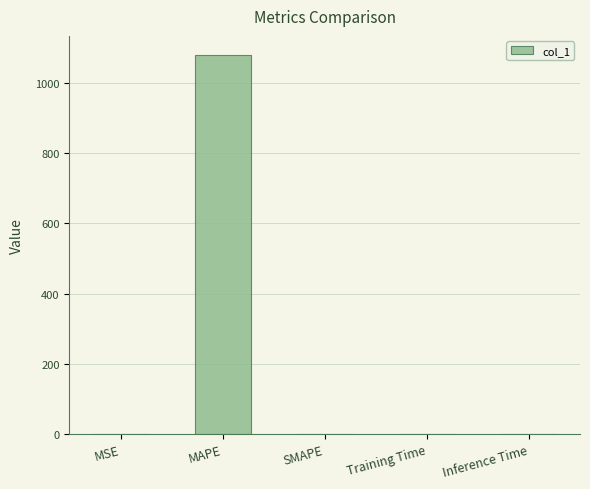

How many values exceed 0?

4